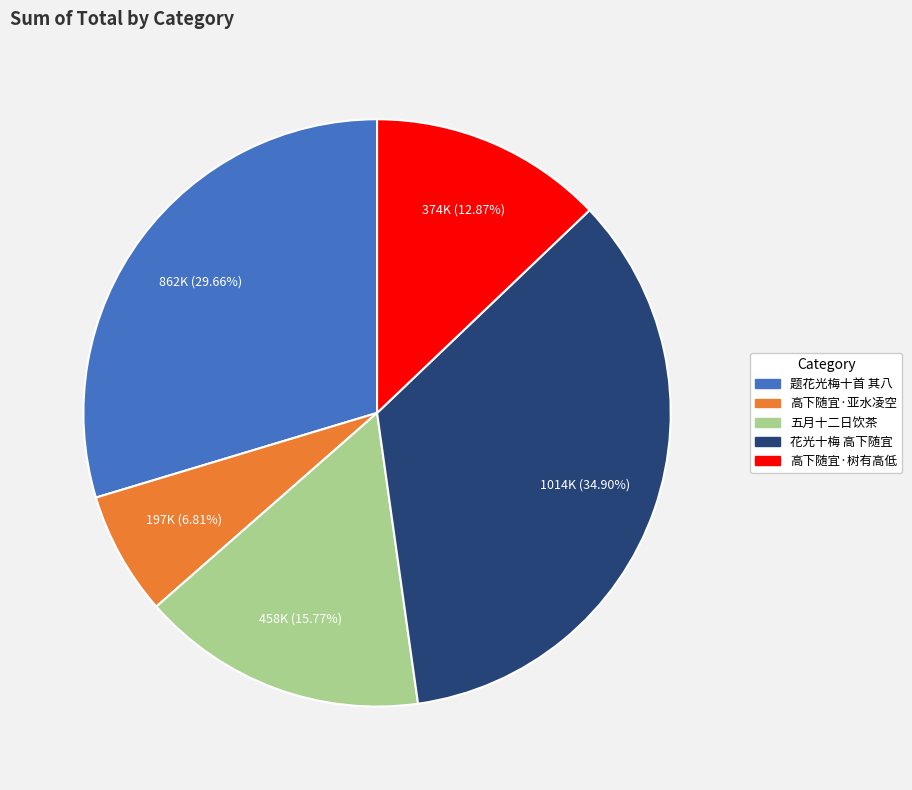

Count the number of slices in the pie.

5